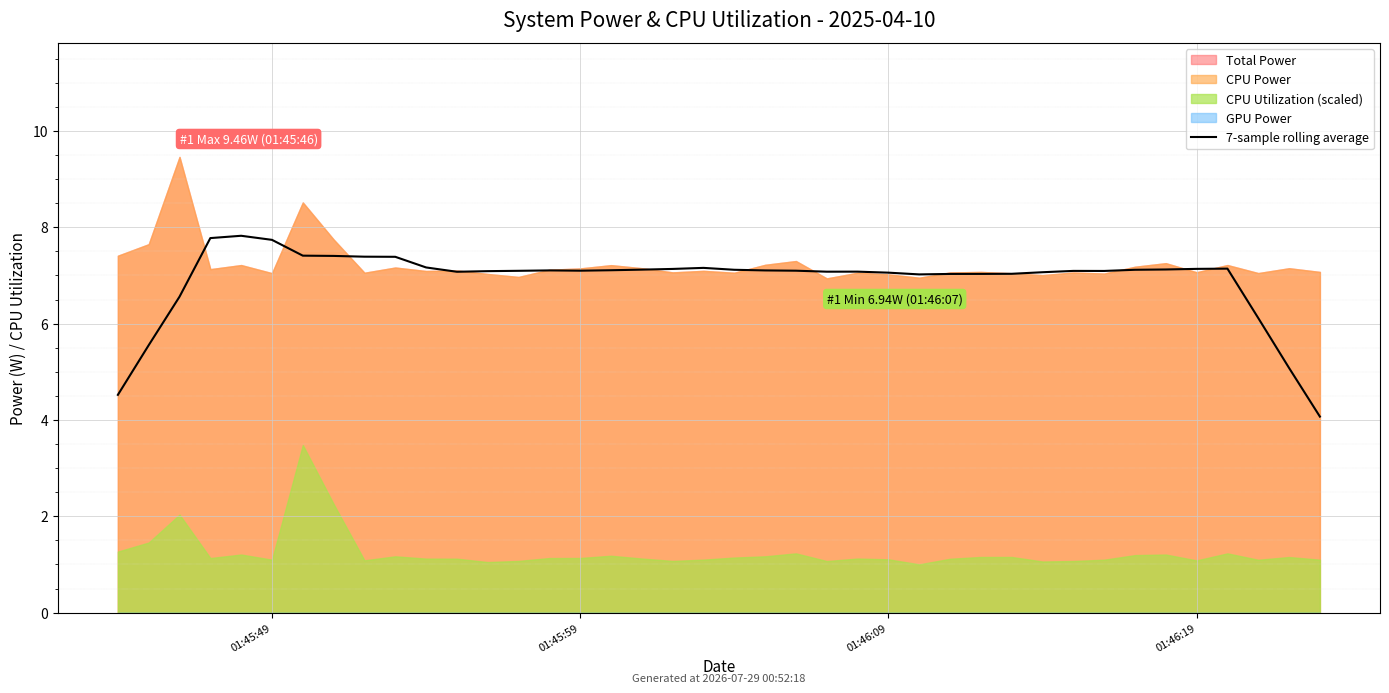

How many values are below 7?

6